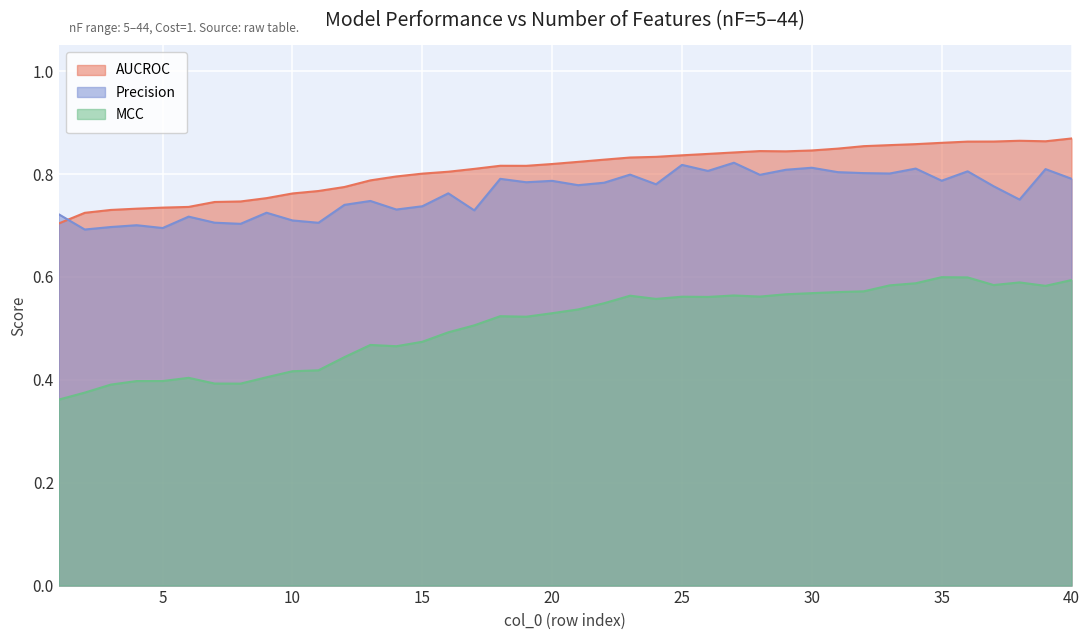

What are all the series names shown in the legend?

AUCROC, Precision, MCC